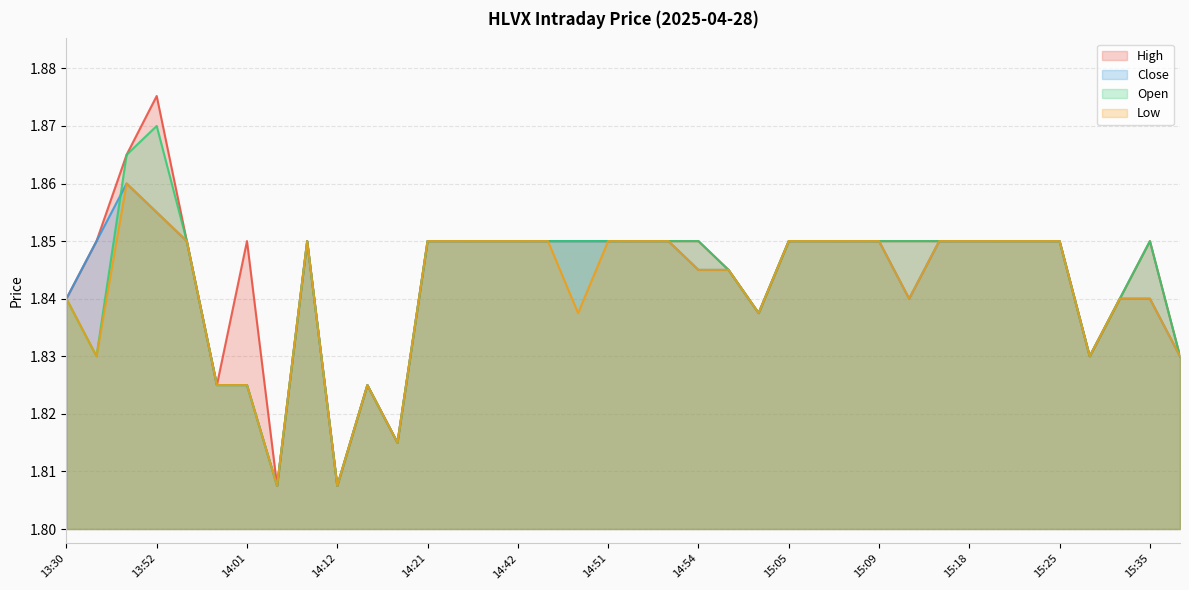

How many distinct data groups are displayed?

4